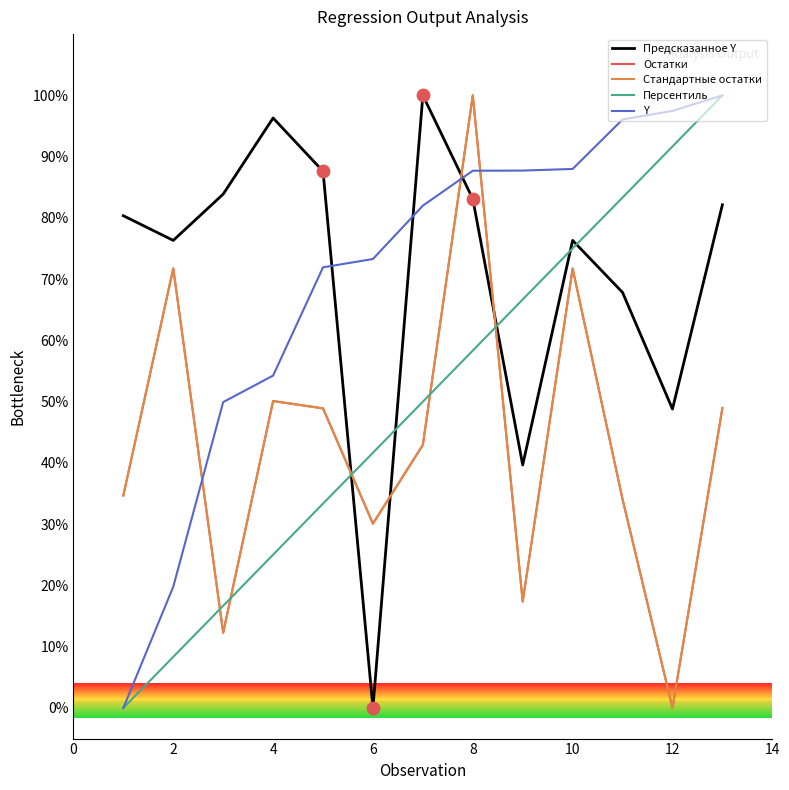

Which series ends up on top after the final intersection of Стандартные остатки and Y?

Y